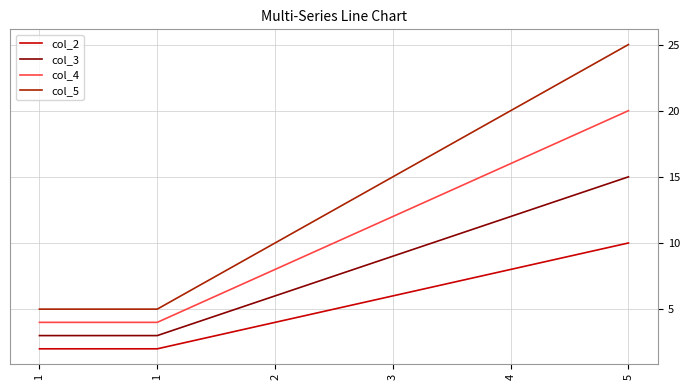

What is the maximum value for col_2?

10